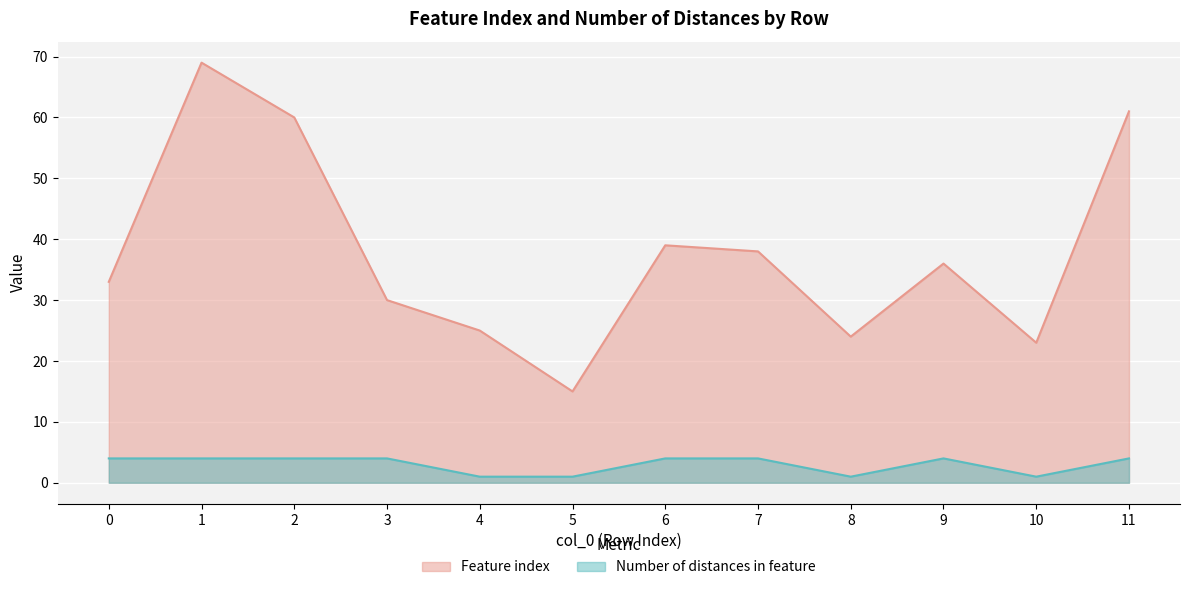

What are all the series names shown in the legend?

Feature index, Number of distances in feature